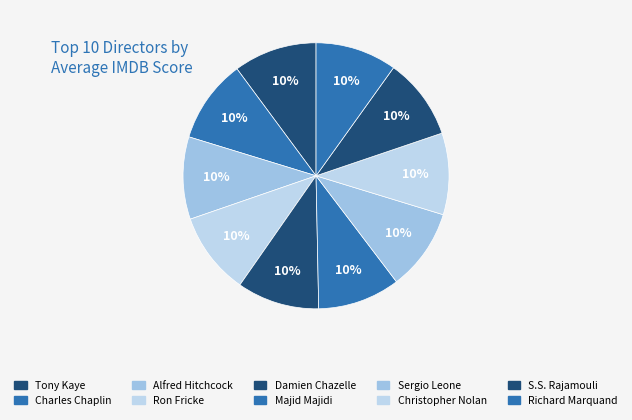

Between Richard Marquand and S.S. Rajamouli, which is larger?

Richard Marquand